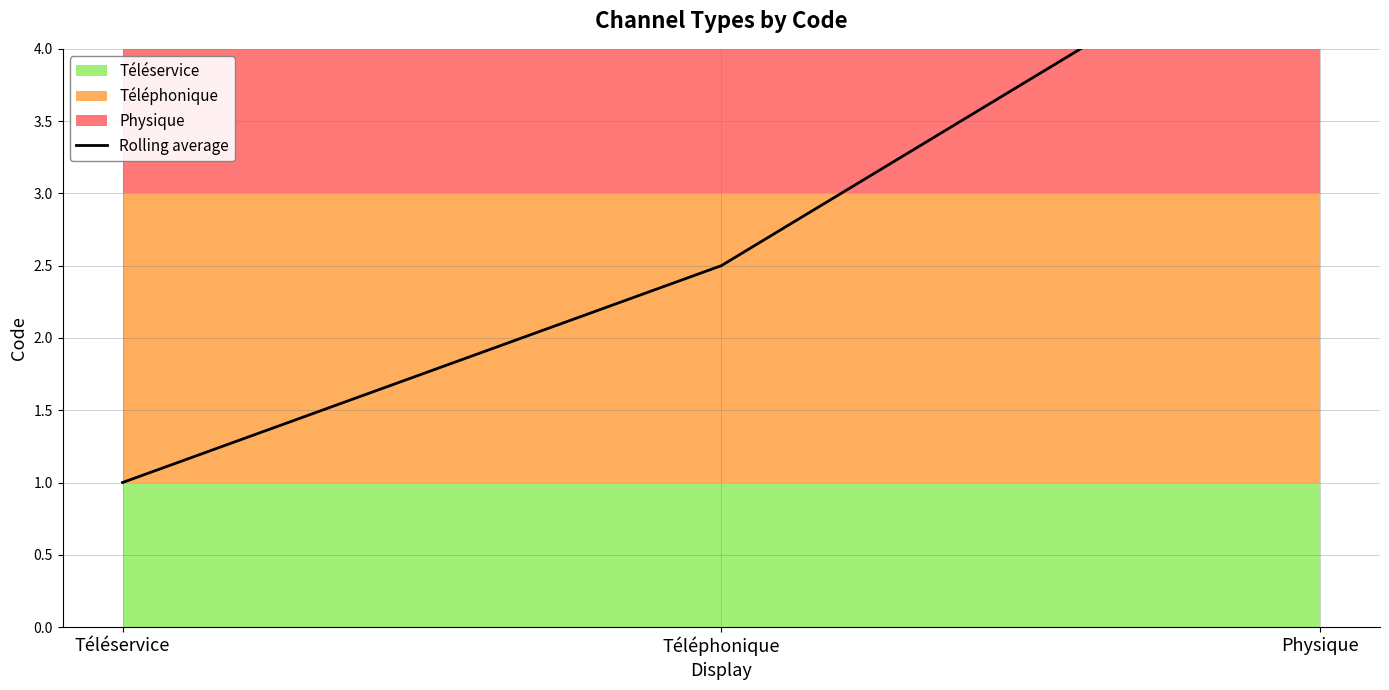

Count the number of categories in the chart.

3